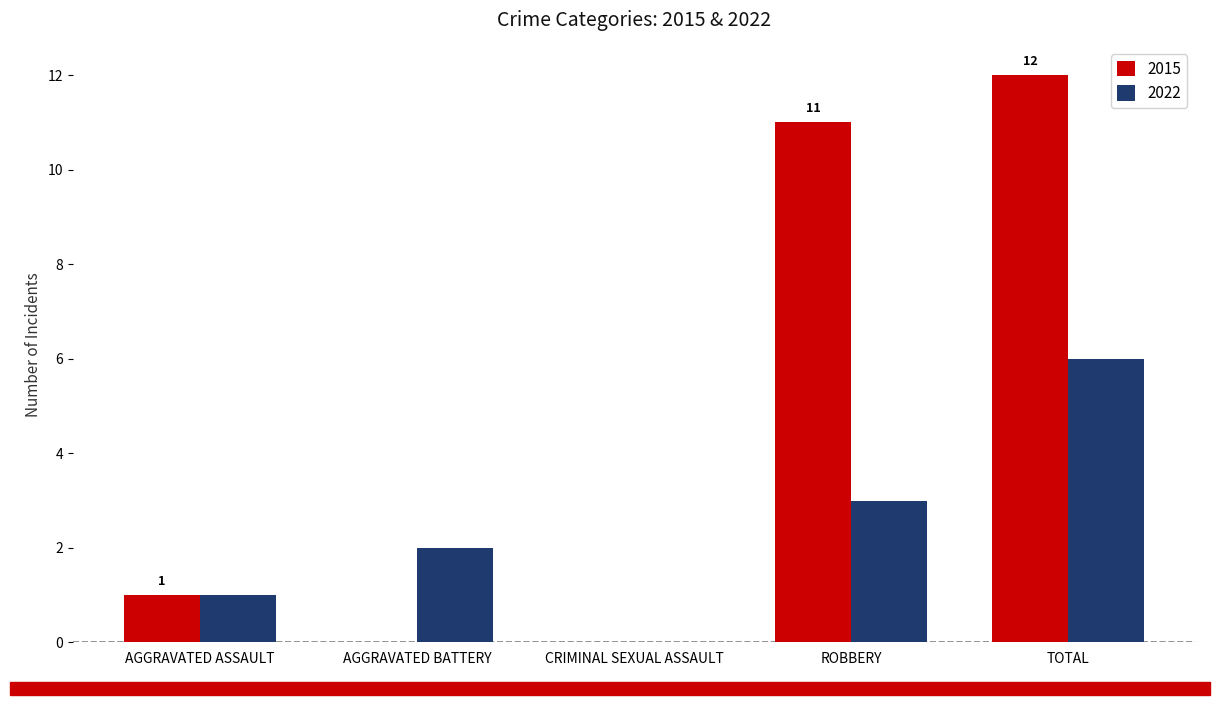

Is it true that 2022 equals 0 at CRIMINAL SEXUAL ASSAULT?

True